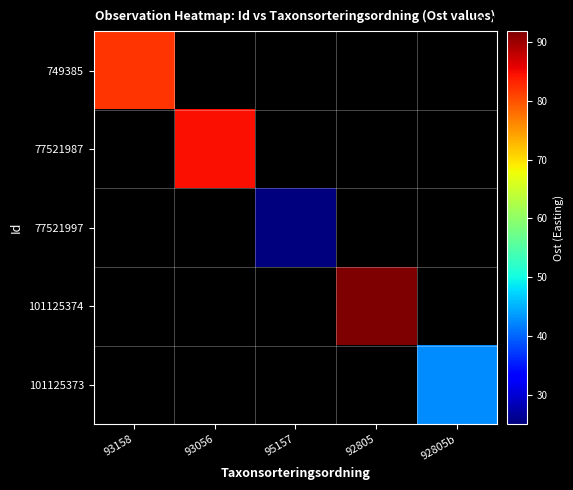

The 77521997 series shows 453235.7 at 95157. True or false?

False